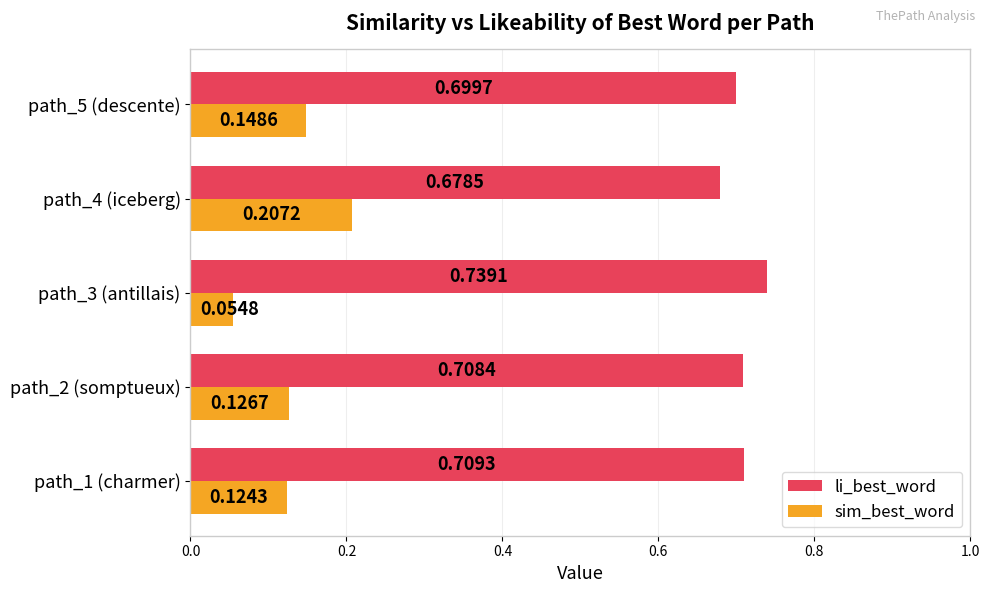

At how many categories does at least one series exceed 0?

5